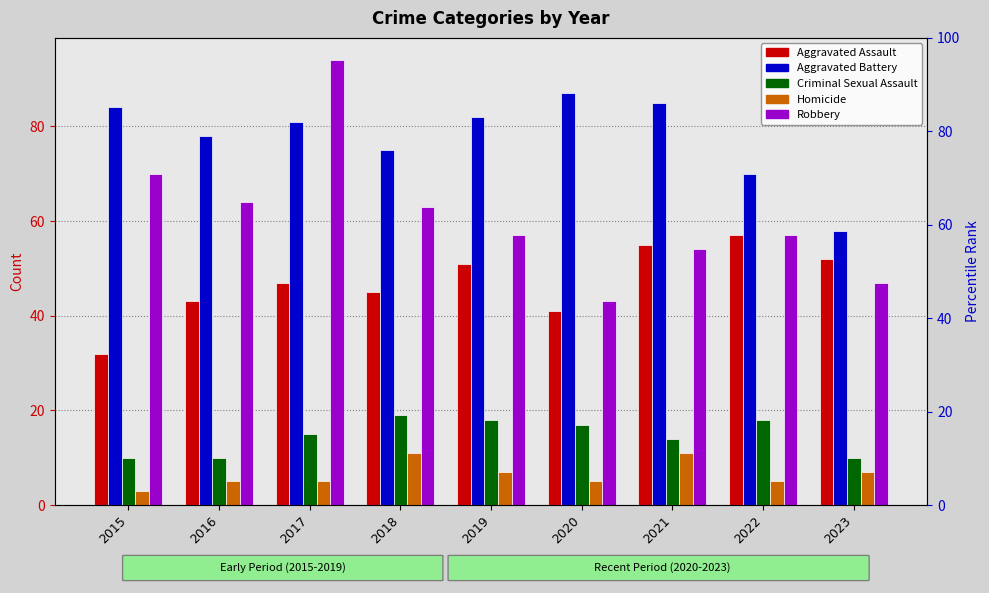

What is the minimum value for Robbery?

43